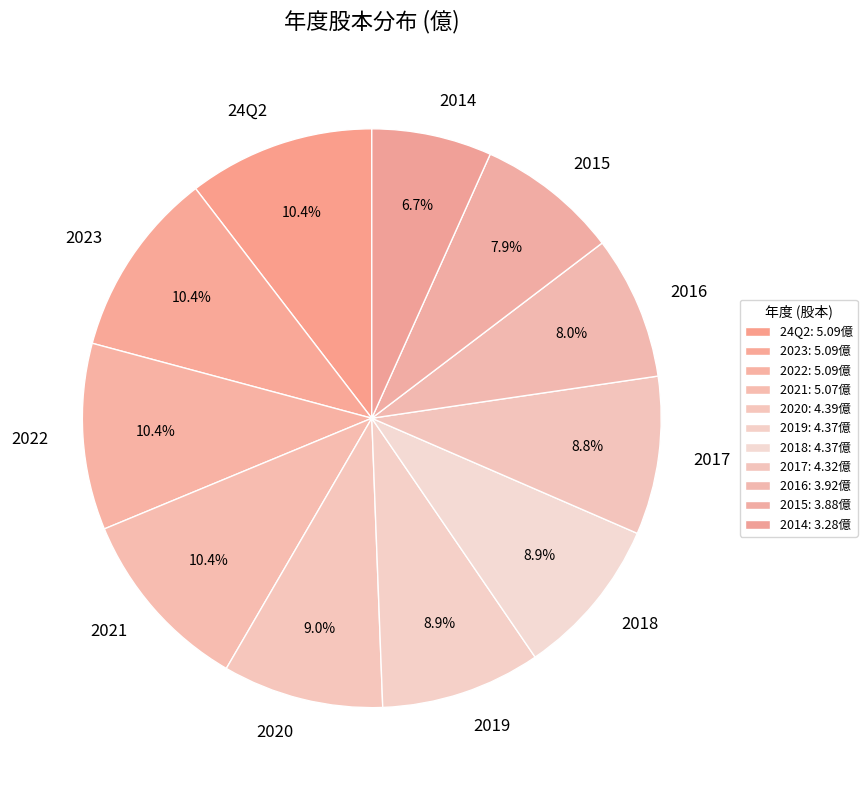

Count the number of slices in the pie.

11